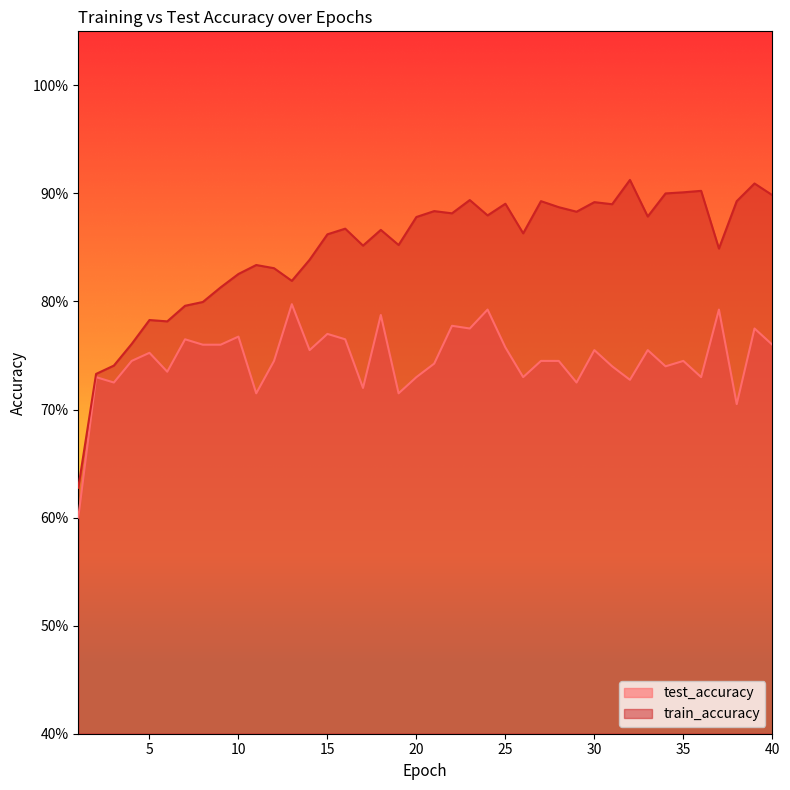

In test_accuracy, how many points are higher than both neighbors (excluding endpoints)?

14